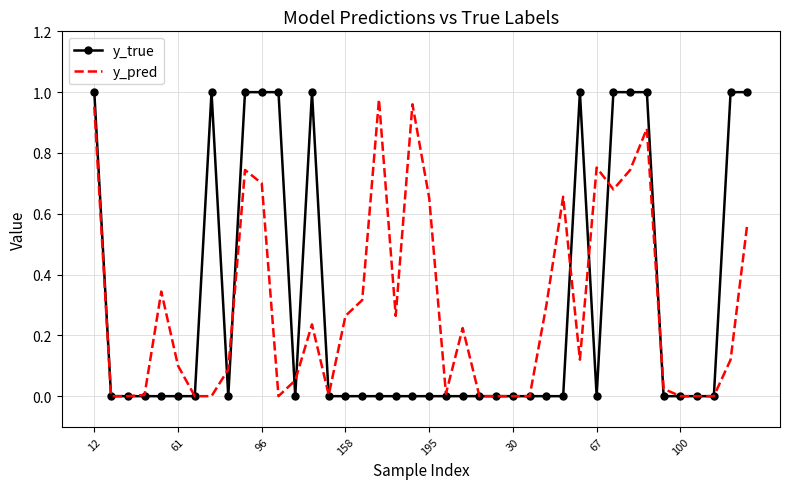

How many distinct data groups are displayed?

2